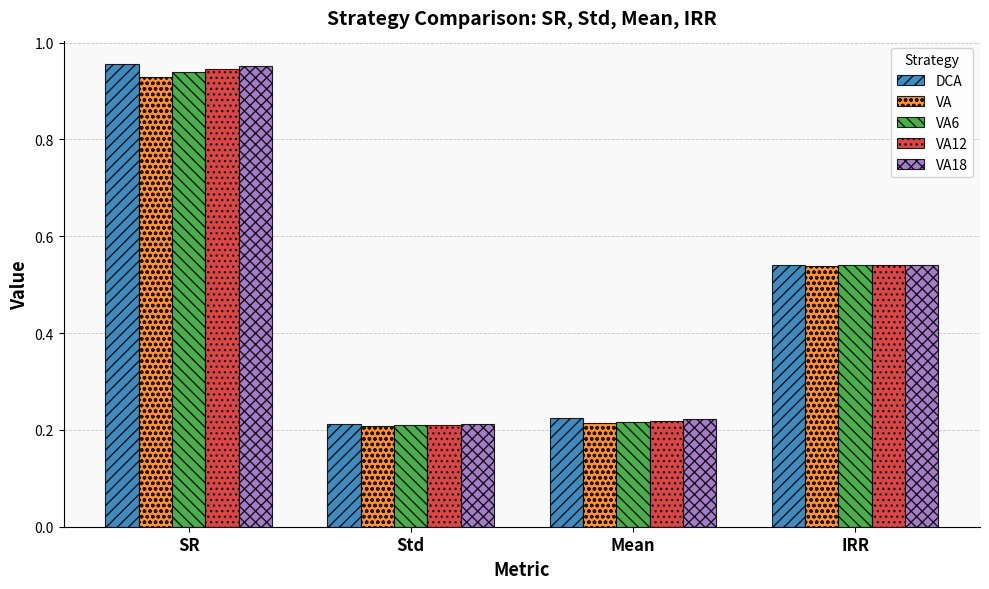

Between Mean and IRR, which series saw the biggest shift?

VA